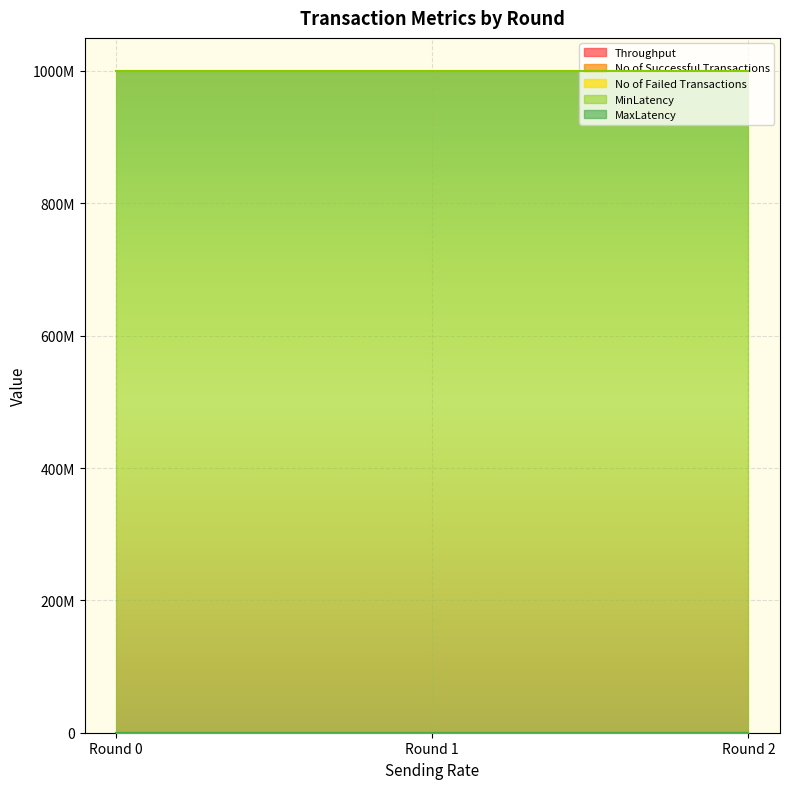

What are all the series names shown in the legend?

Throughput, No of Successful Transactions, No of Failed Transactions, MinLatency, MaxLatency